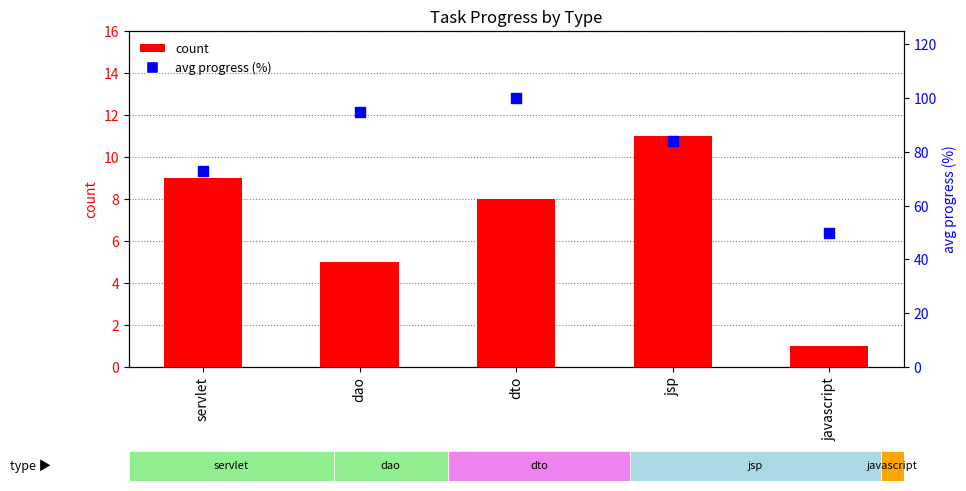

Which series contains the lowest Y value?

count